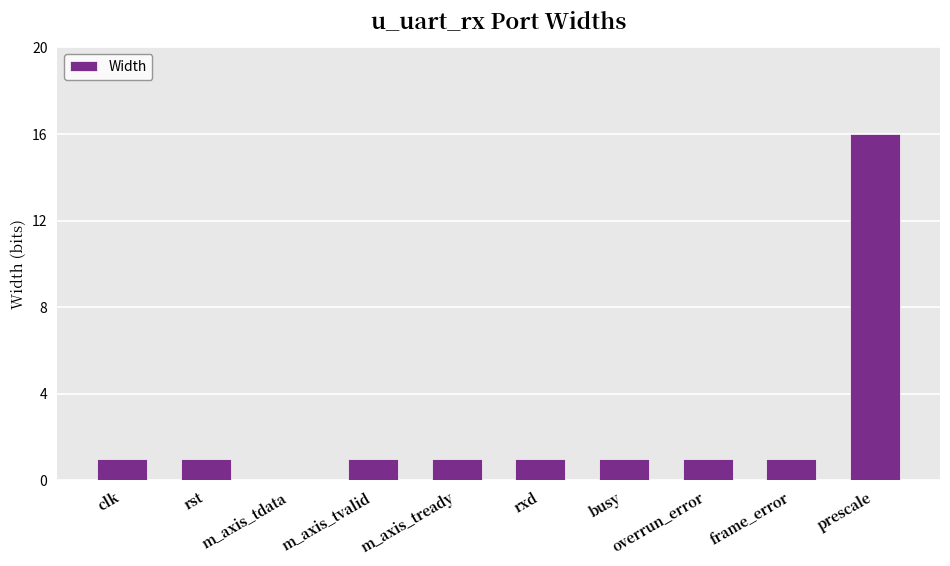

How many categories are shown in the chart?

10